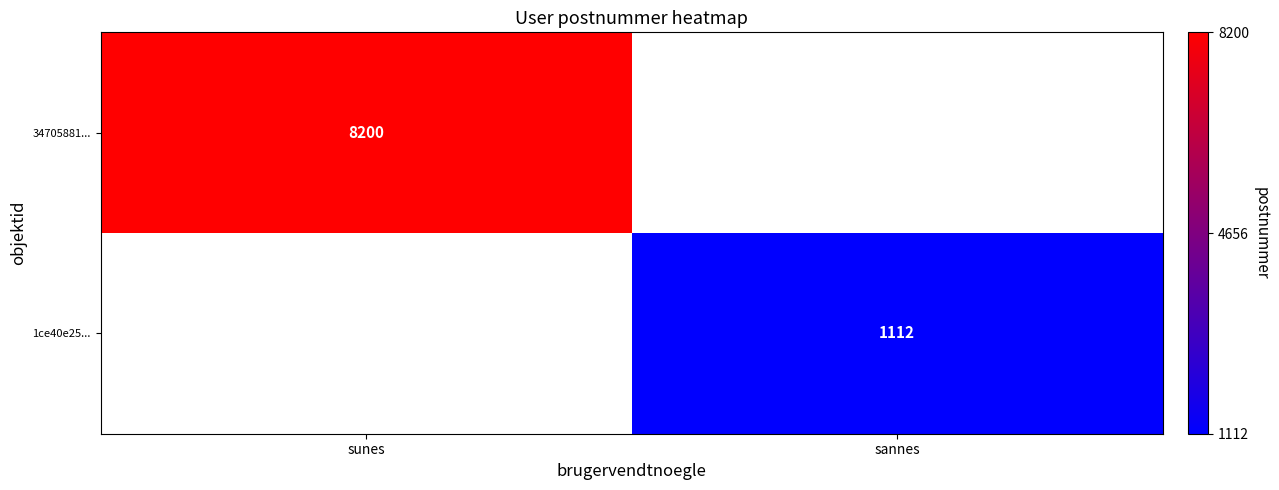

Is the value of 34705881... at sunes greater than the value of 1ce40e25... at sannes?

Yes